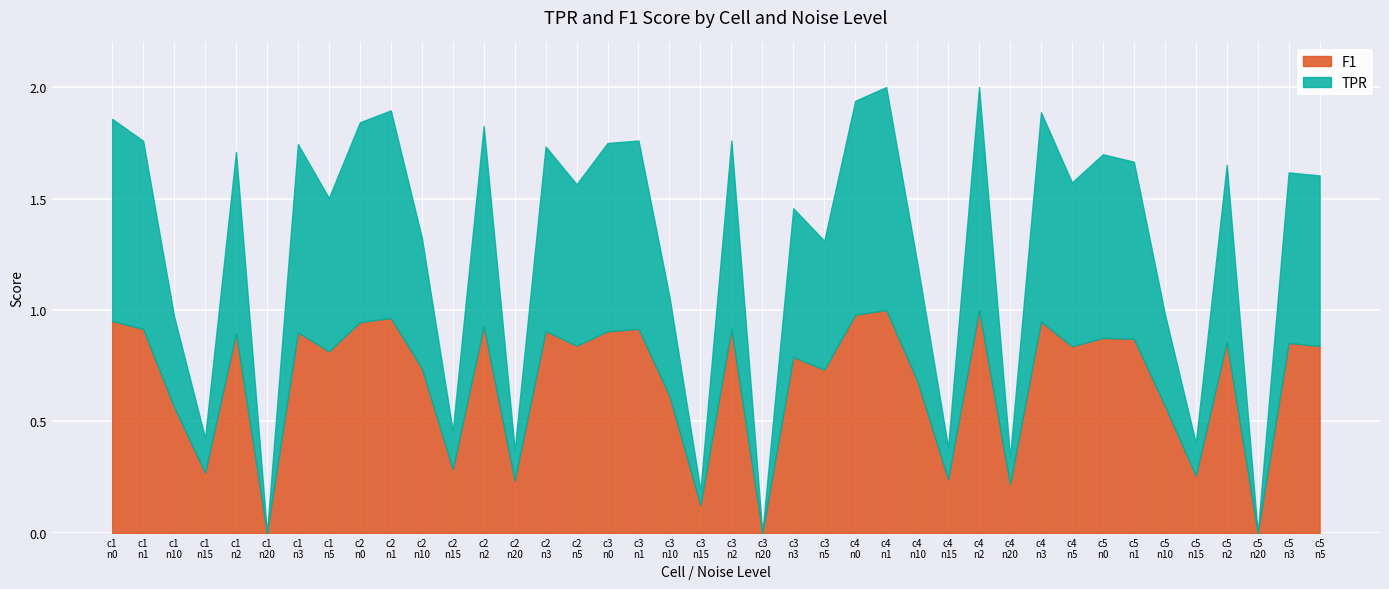

True or false: TPR and F1 intersect in this chart.

False